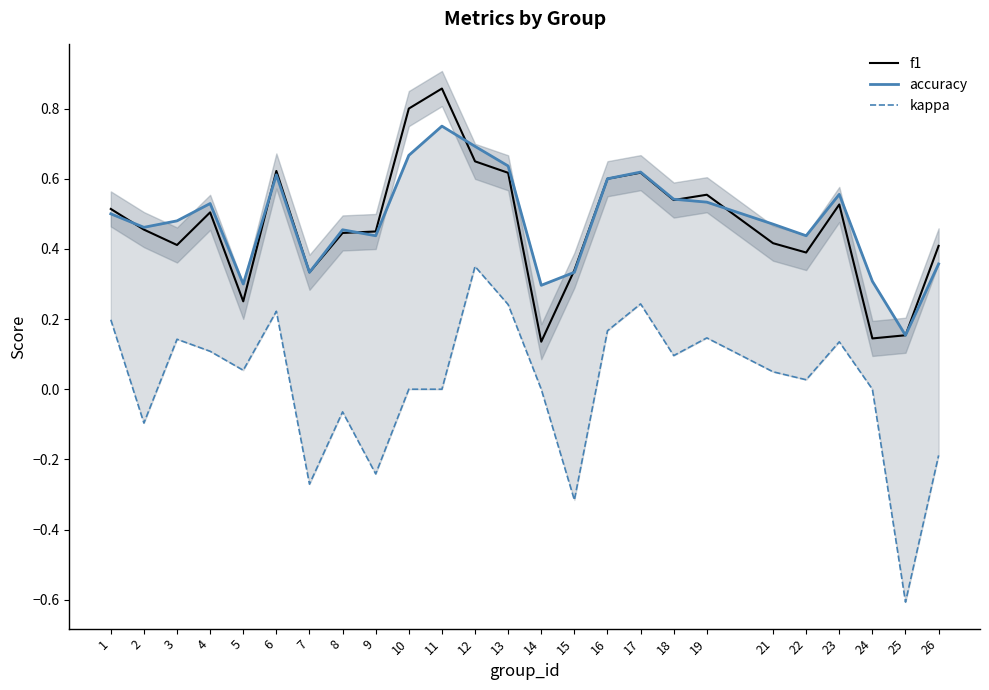

True or false: accuracy has a value of 0.6 at 17.

True